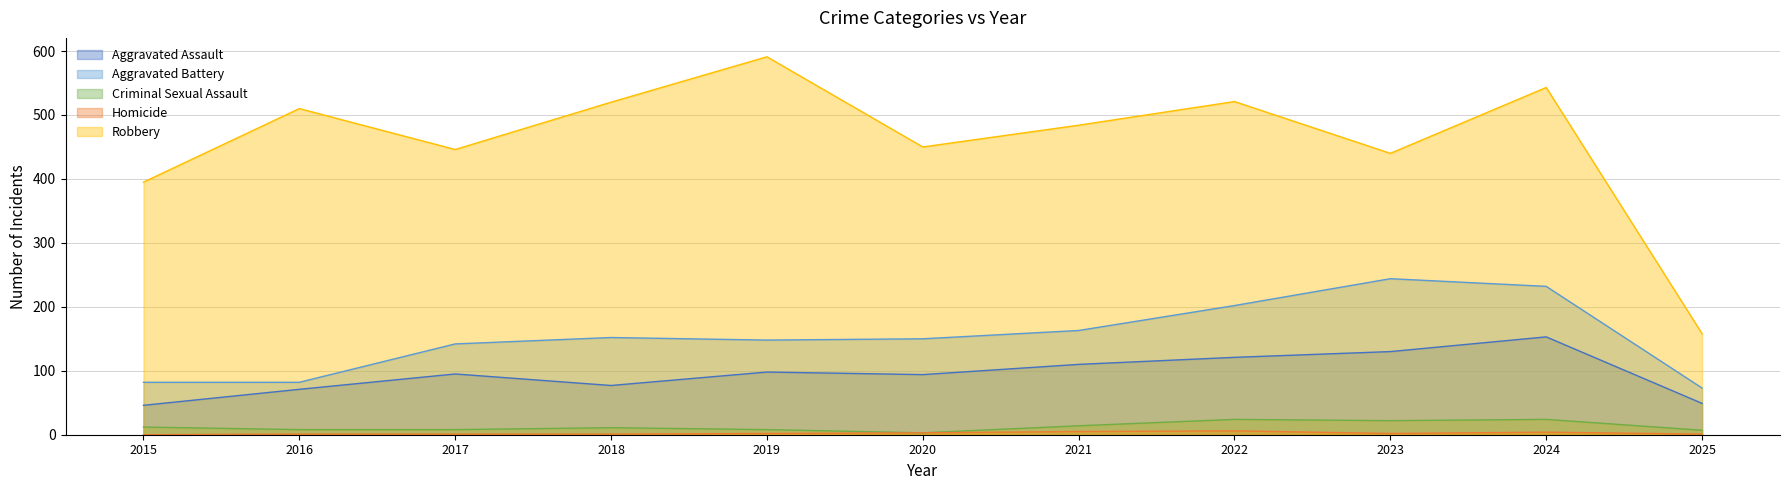

What is the highest value of the Homicide series?

6